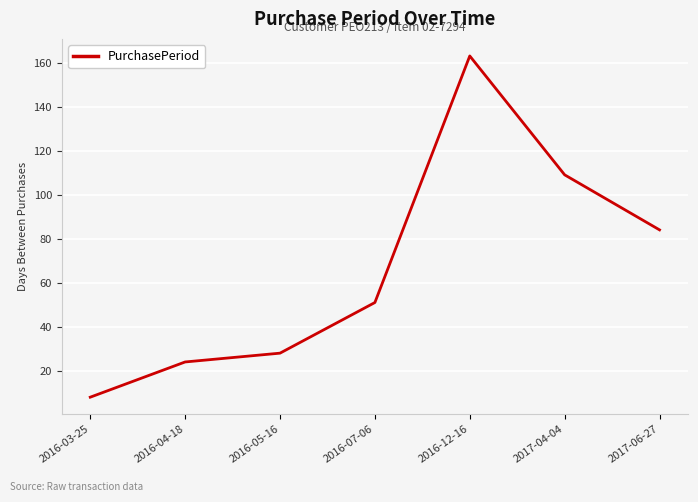

Rank the categories by value from highest to lowest.

2016-12-16, 2017-04-04, 2017-06-27, 2016-07-06, 2016-05-16, 2016-04-18, 2016-03-25